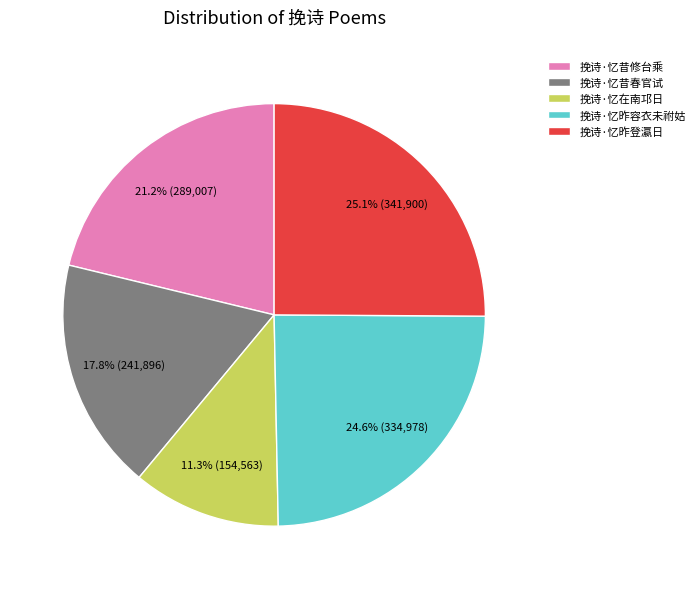

To the nearest percent, what is the difference between the 挽诗·忆昨容衣未祔姑 and 挽诗·忆昔修台乘 slice percentages?

3%